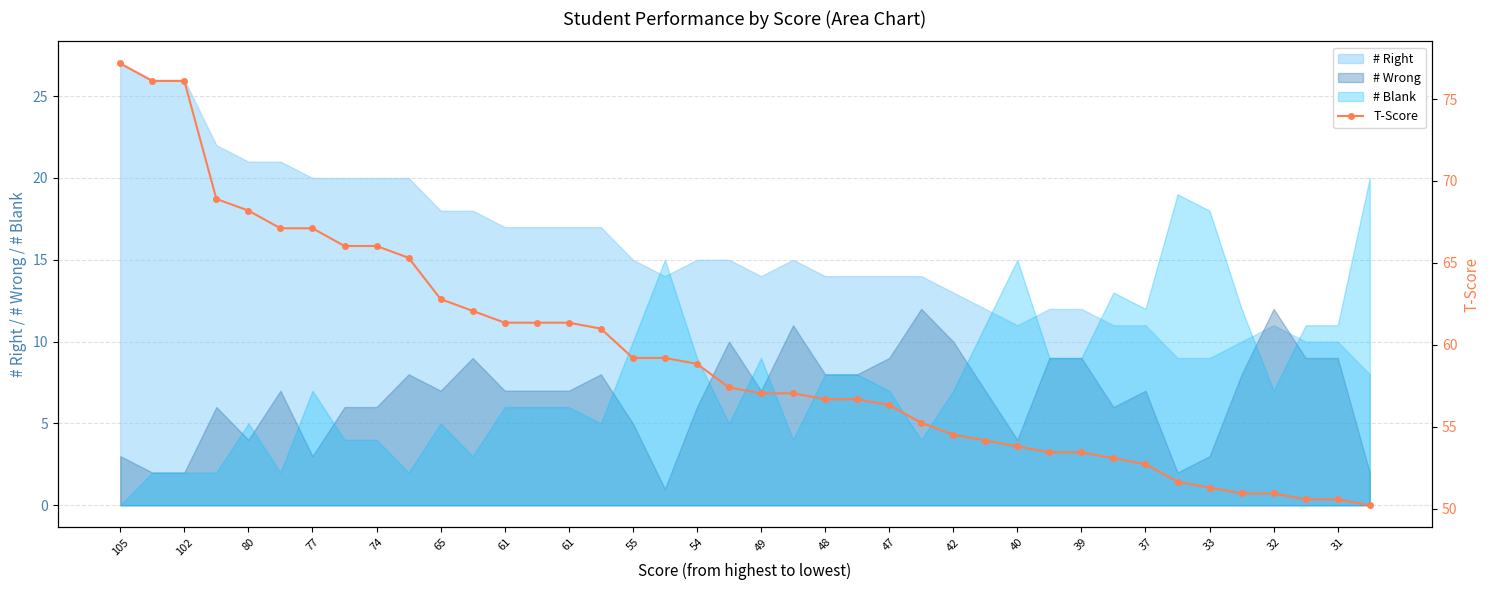

The chart shows a value of 76.1 at 102. True or false?

True